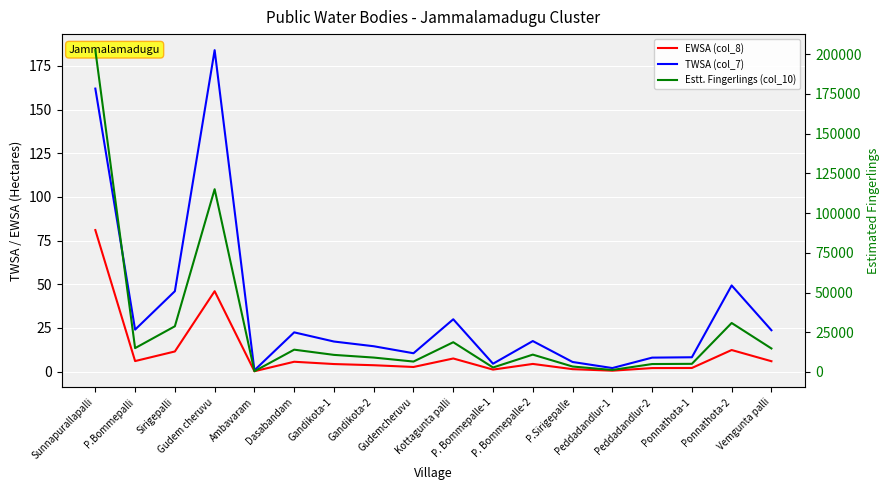

The value of TWSA (col_7) at Gudemcheruvu is 3.8. True or false?

False